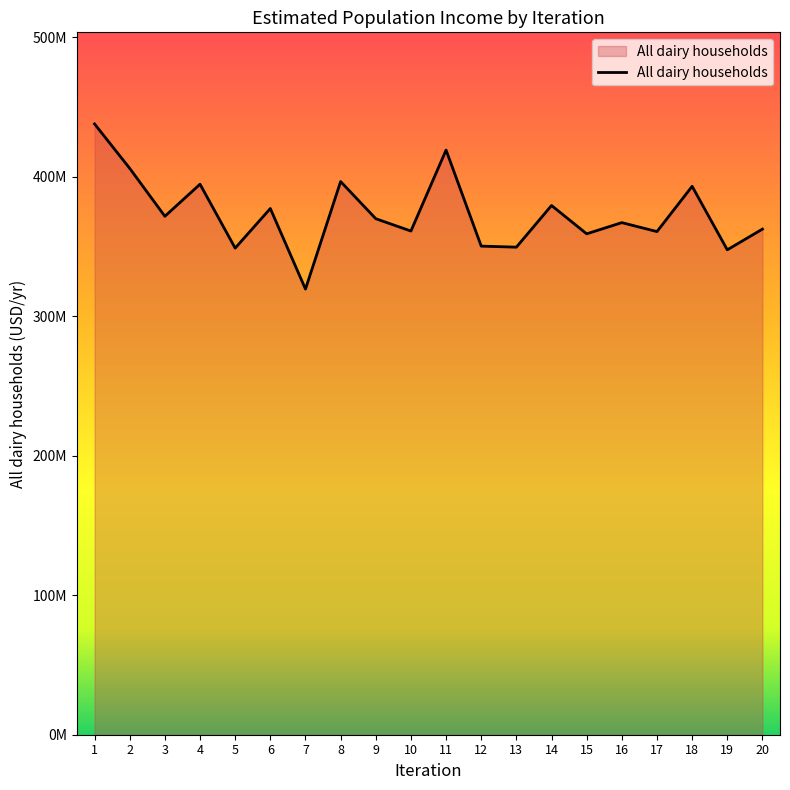

Between 9 and 10, which is larger?

9